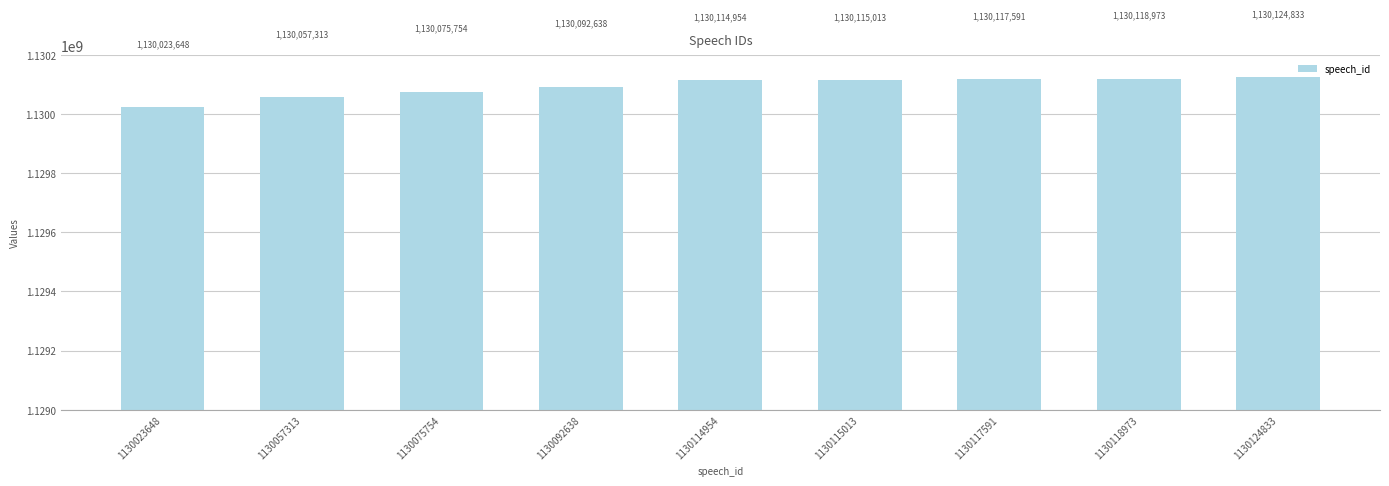

What is the change in value from 1130057313 to 1130114954?

+57641